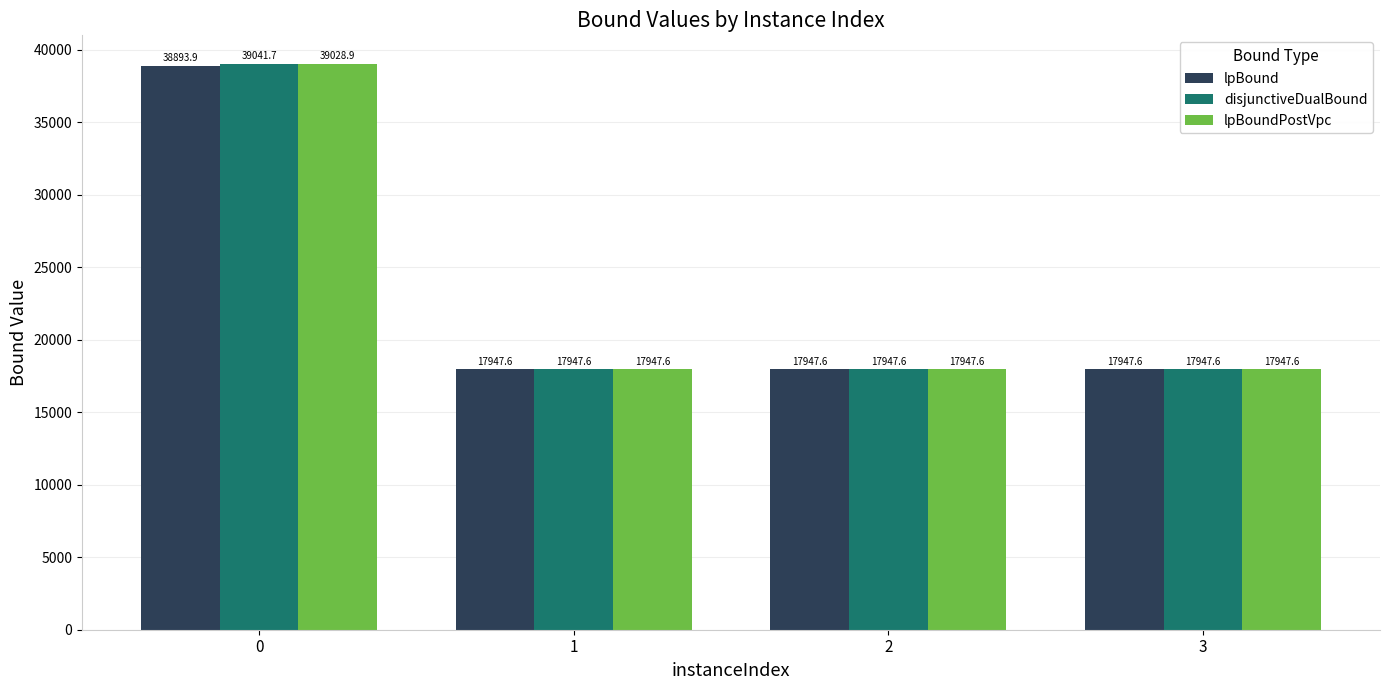

What is the value of the lpBoundPostVpc bar at the 3rd from the left?

17947.6